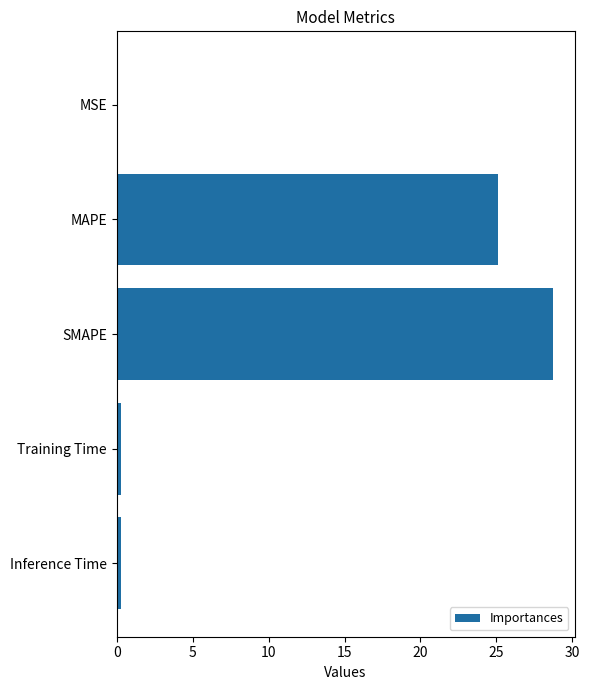

What is the greatest value displayed?

28.7